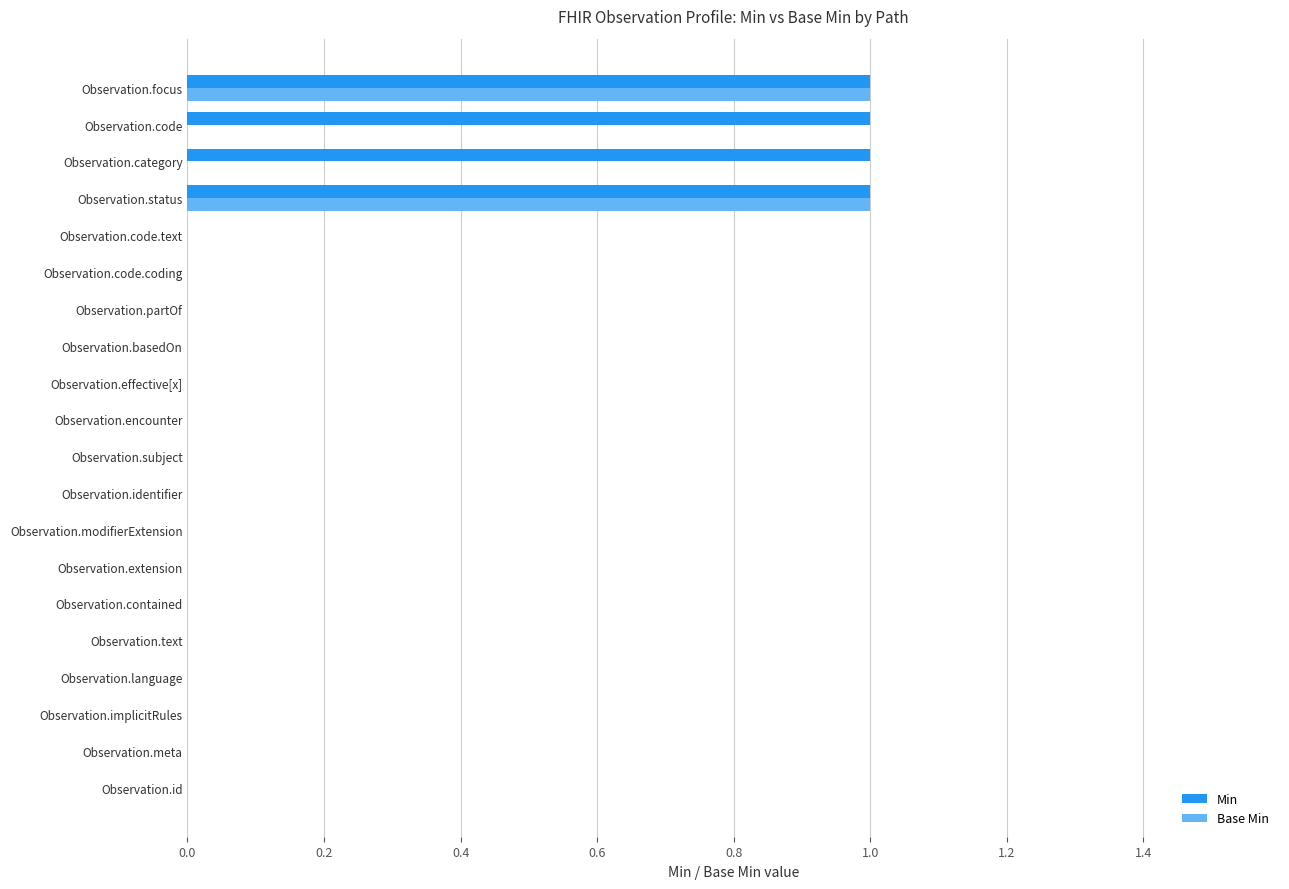

Which series changed the most between Observation.status and Observation.code?

Base Min